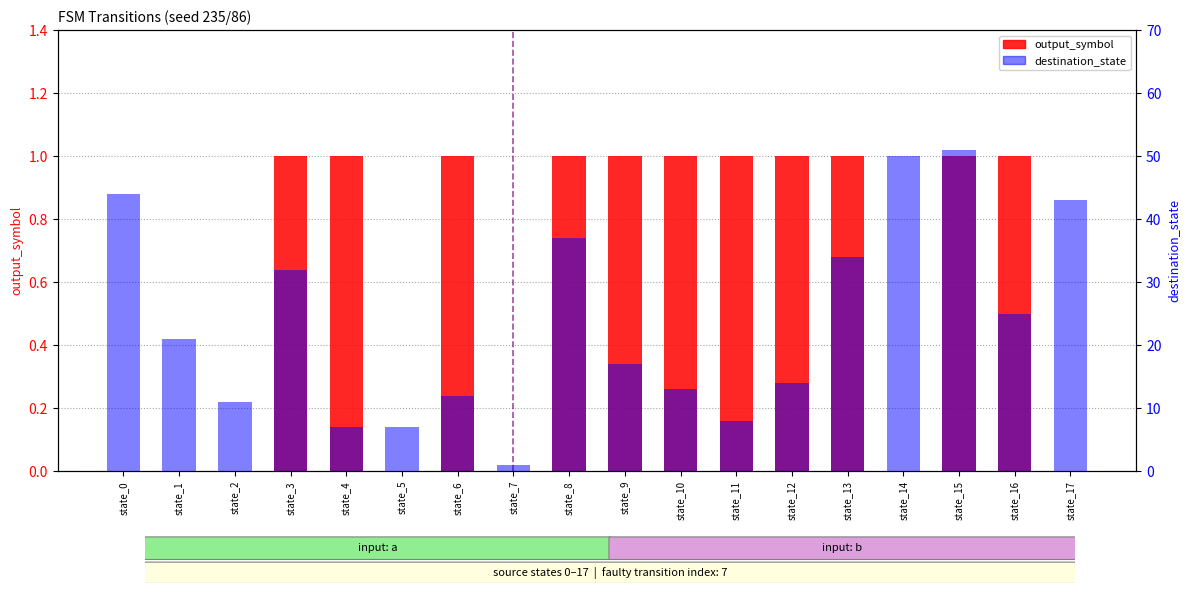

How many bars are there in each group?

2